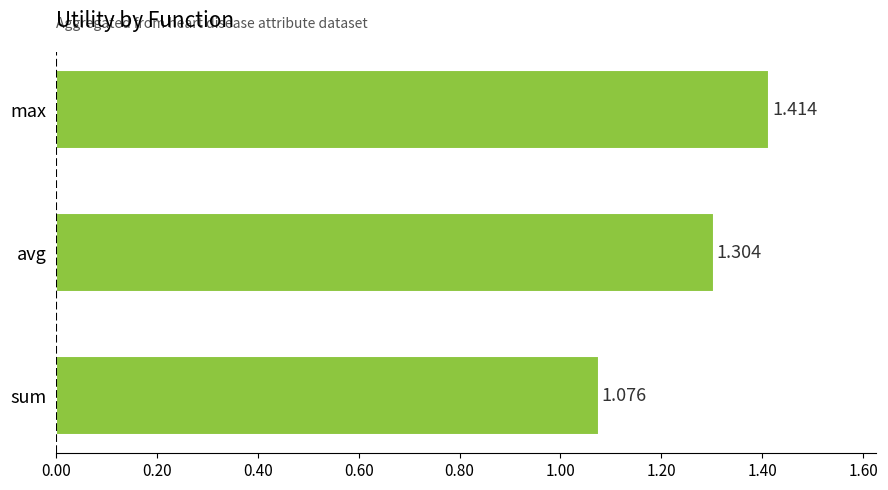

How many bars are there in total?

3